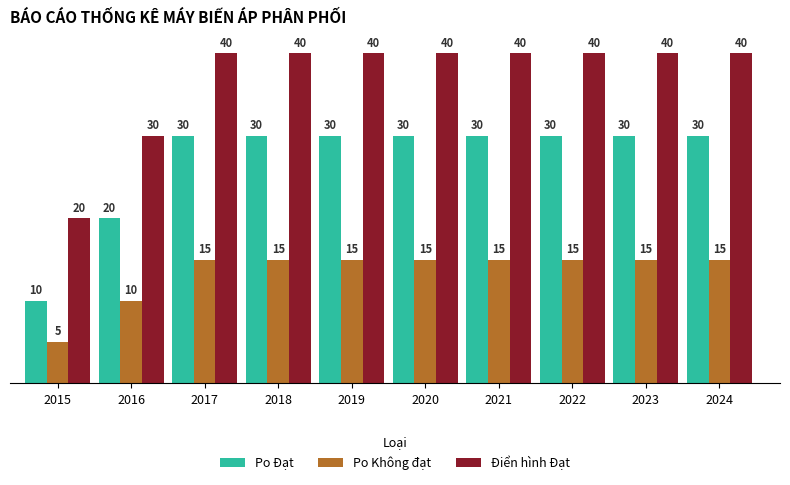

What is the difference between the highest and lowest values at 2015?

15